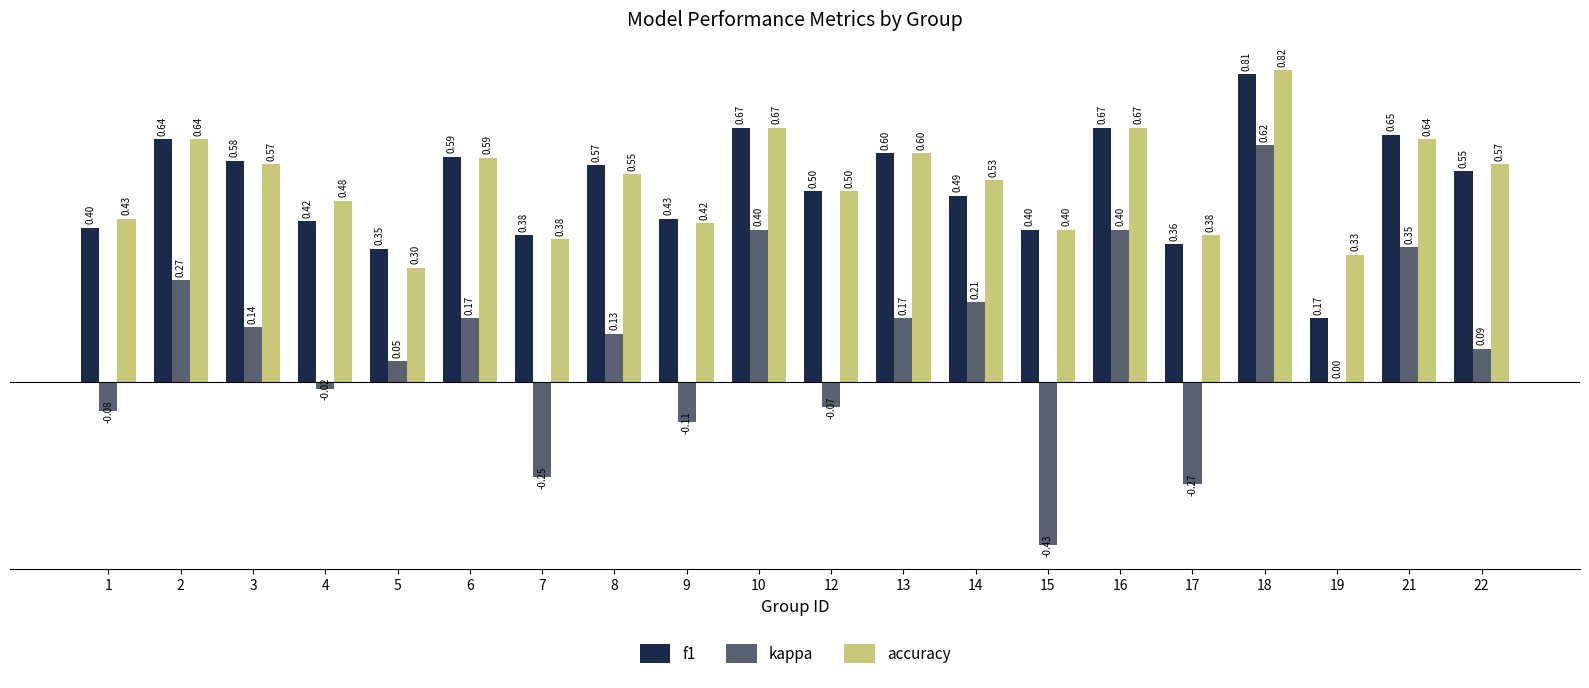

How many groups of bars are there?

20